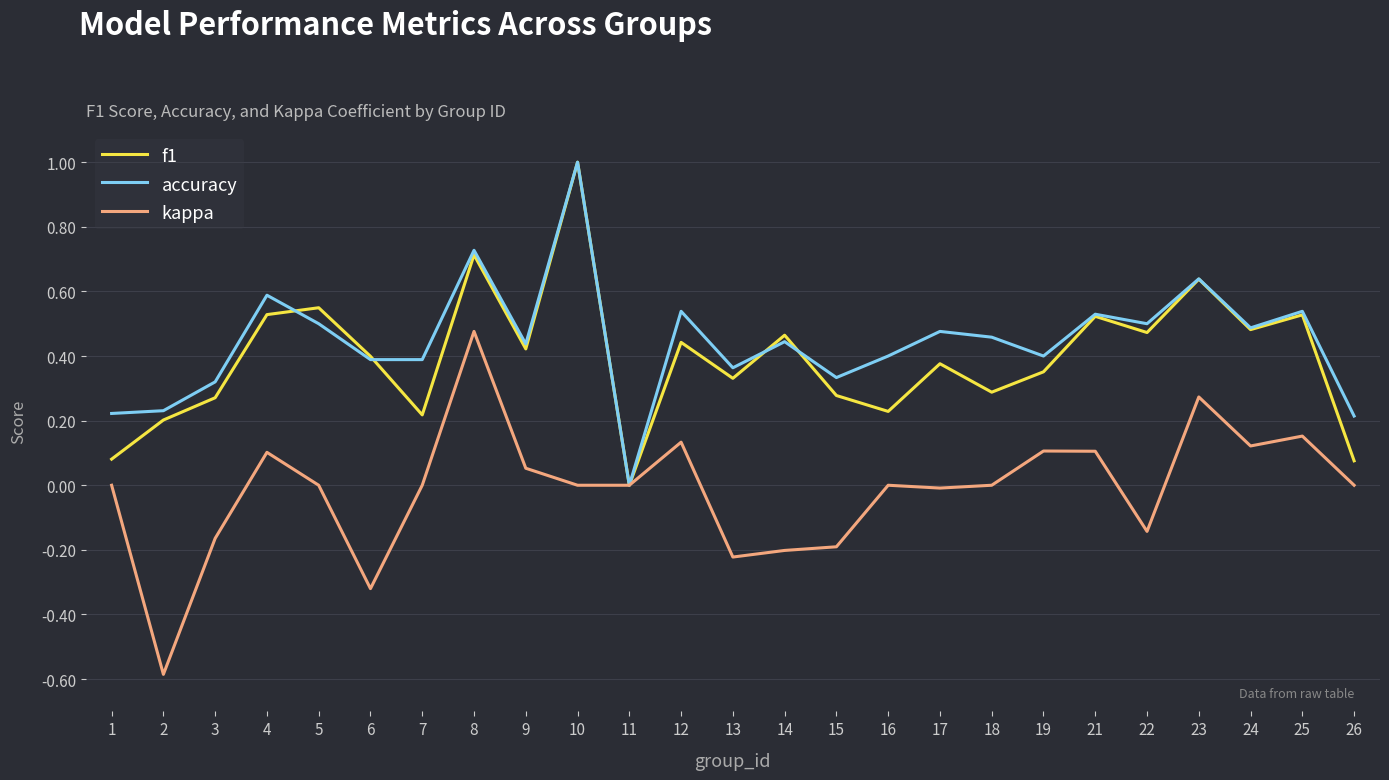

True or false: accuracy and f1 intersect in this chart.

True